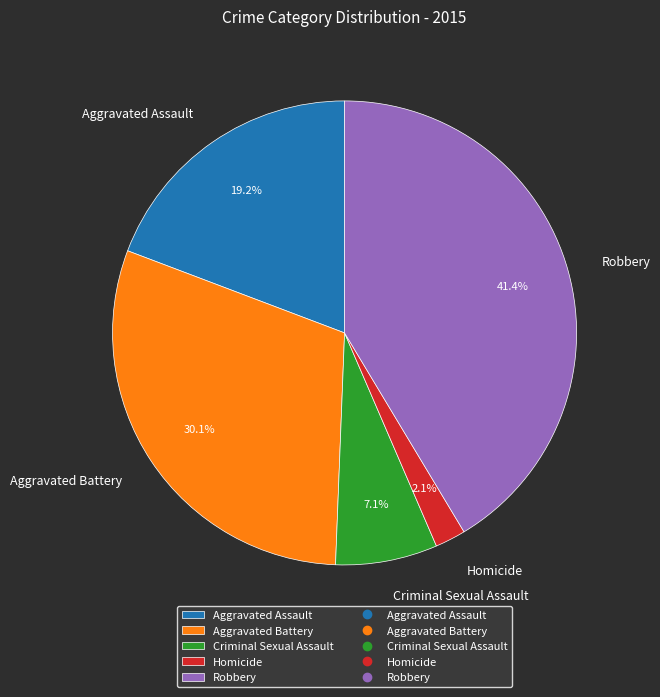

Which has a higher value, Criminal Sexual Assault or Aggravated Assault?

Aggravated Assault